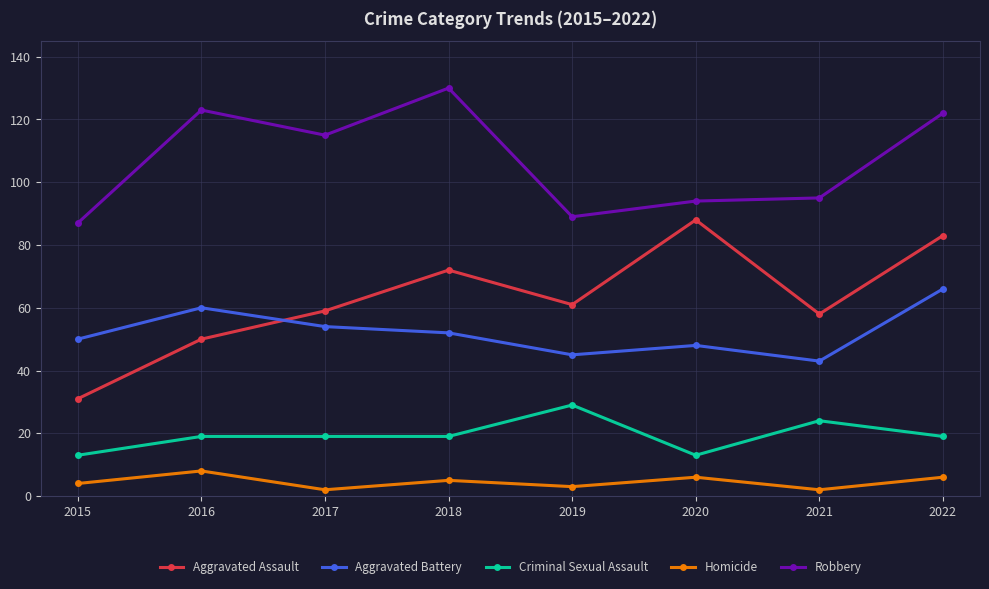

How many values in the Aggravated Battery series are below 52?

4